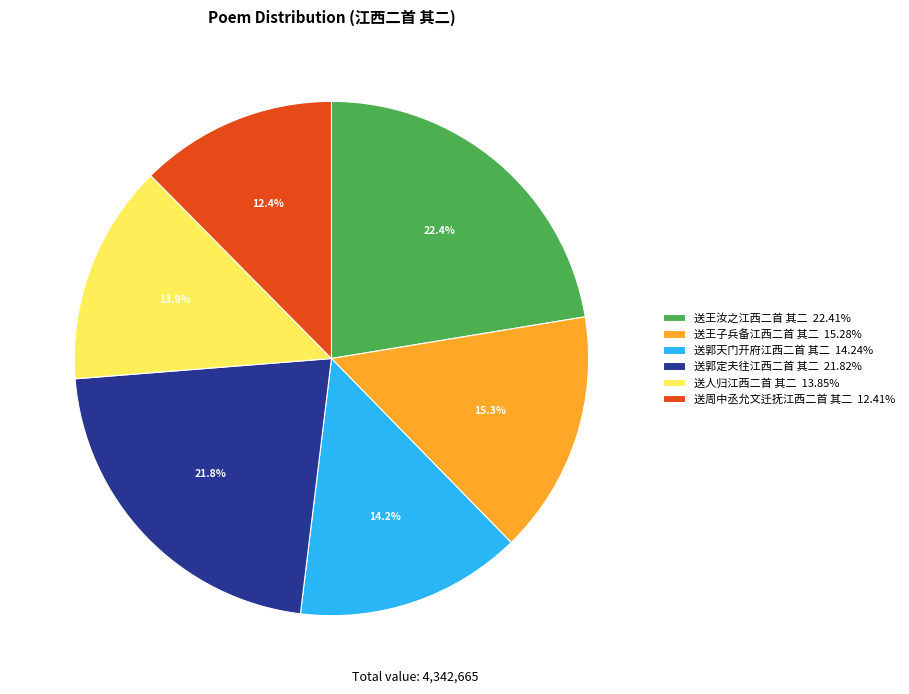

Which slice is the smallest?

送周中丞允文迁抚江西二首 其二